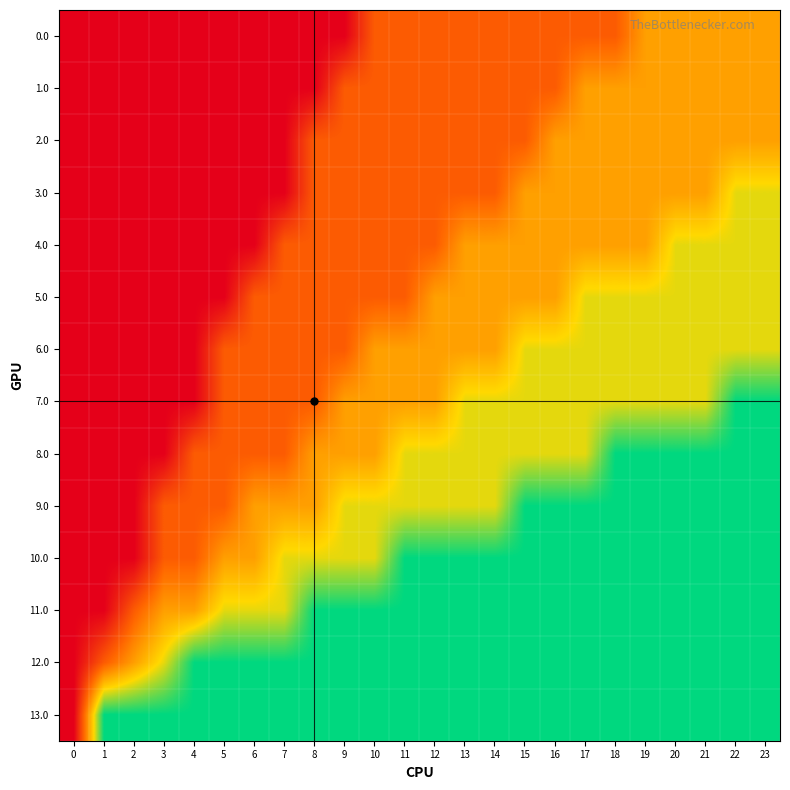

Reading left to right, list all the values displayed in this chart.

0.0: 0=0.0	1=0.0	2=0.0	3=0.0	4=0.0	5=0.0	6=0.0	7=0.0	8=0.0	9=0.0	10=0.3	11=0.3	12=0.3	13=0.3	14=0.3	15=0.3	16=0.3	17=0.3	18=0.3	19=0.5	20=0.5	21=0.5	22=0.5	23=0.5
1.0: 0=0.0	1=0.0	2=0.0	3=0.0	4=0.0	5=0.0	6=0.0	7=0.0	8=0.0	9=0.3	10=0.3	11=0.3	12=0.3	13=0.3	14=0.3	15=0.3	16=0.3	17=0.5	18=0.5	19=0.5	20=0.5	21=0.5	22=0.5	23=0.5
2.0: 0=0.0	1=0.0	2=0.0	3=0.0	4=0.0	5=0.0	6=0.0	7=0.0	8=0.3	9=0.3	10=0.3	11=0.3	12=0.3	13=0.3	14=0.3	15=0.3	16=0.5	17=0.5	18=0.5	19=0.5	20=0.5	21=0.5	22=0.5	23=0.5
3.0: 0=0.0	1=0.0	2=0.0	3=0.0	4=0.0	5=0.0	6=0.0	7=0.0	8=0.3	9=0.3	10=0.3	11=0.3	12=0.3	13=0.3	14=0.3	15=0.5	16=0.5	17=0.5	18=0.5	19=0.5	20=0.5	21=0.5	22=0.7	23=0.7
4.0: 0=0.0	1=0.0	2=0.0	3=0.0	4=0.0	5=0.0	6=0.0	7=0.3	8=0.3	9=0.3	10=0.3	11=0.3	12=0.3	13=0.5	14=0.5	15=0.5	16=0.5	17=0.5	18=0.5	19=0.5	20=0.7	21=0.7	22=0.7	23=0.7
5.0: 0=0.0	1=0.0	2=0.0	3=0.0	4=0.0	5=0.0	6=0.3	7=0.3	8=0.3	9=0.3	10=0.3	11=0.3	12=0.5	13=0.5	14=0.5	15=0.5	16=0.5	17=0.7	18=0.7	19=0.7	20=0.7	21=0.7	22=0.7	23=0.7
6.0: 0=0.0	1=0.0	2=0.0	3=0.0	4=0.0	5=0.3	6=0.3	7=0.3	8=0.3	9=0.3	10=0.5	11=0.5	12=0.5	13=0.5	14=0.5	15=0.7	16=0.7	17=0.7	18=0.7	19=0.7	20=0.7	21=0.7	22=0.7	23=0.7
7.0: 0=0.0	1=0.0	2=0.0	3=0.0	4=0.0	5=0.3	6=0.3	7=0.3	8=0.3	9=0.5	10=0.5	11=0.5	12=0.5	13=0.7	14=0.7	15=0.7	16=0.7	17=0.7	18=0.7	19=0.7	20=0.7	21=0.7	22=1.0	23=1.0
8.0: 0=0.0	1=0.0	2=0.0	3=0.0	4=0.3	5=0.3	6=0.3	7=0.3	8=0.5	9=0.5	10=0.5	11=0.7	12=0.7	13=0.7	14=0.7	15=0.7	16=0.7	17=0.7	18=1.0	19=1.0	20=1.0	21=1.0	22=1.0	23=1.0
9.0: 0=0.0	1=0.0	2=0.0	3=0.3	4=0.3	5=0.3	6=0.5	7=0.5	8=0.5	9=0.7	10=0.7	11=0.7	12=0.7	13=0.7	14=0.7	15=1.0	16=1.0	17=1.0	18=1.0	19=1.0	20=1.0	21=1.0	22=1.0	23=1.0
10.0: 0=0.0	1=0.0	2=0.0	3=0.3	4=0.3	5=0.5	6=0.5	7=0.7	8=0.7	9=0.7	10=0.7	11=1.0	12=1.0	13=1.0	14=1.0	15=1.0	16=1.0	17=1.0	18=1.0	19=1.0	20=1.0	21=1.0	22=1.0	23=1.0
11.0: 0=0.0	1=0.0	2=0.3	3=0.5	4=0.5	5=0.7	6=0.7	7=0.7	8=1.0	9=1.0	10=1.0	11=1.0	12=1.0	13=1.0	14=1.0	15=1.0	16=1.0	17=1.0	18=1.0	19=1.0	20=1.0	21=1.0	22=1.0	23=1.0
12.0: 0=0.0	1=0.3	2=0.5	3=0.7	4=1.0	5=1.0	6=1.0	7=1.0	8=1.0	9=1.0	10=1.0	11=1.0	12=1.0	13=1.0	14=1.0	15=1.0	16=1.0	17=1.0	18=1.0	19=1.0	20=1.0	21=1.0	22=1.0	23=1.0
13.0: 0=0.0	1=1.0	2=1.0	3=1.0	4=1.0	5=1.0	6=1.0	7=1.0	8=1.0	9=1.0	10=1.0	11=1.0	12=1.0	13=1.0	14=1.0	15=1.0	16=1.0	17=1.0	18=1.0	19=1.0	20=1.0	21=1.0	22=1.0	23=1.0